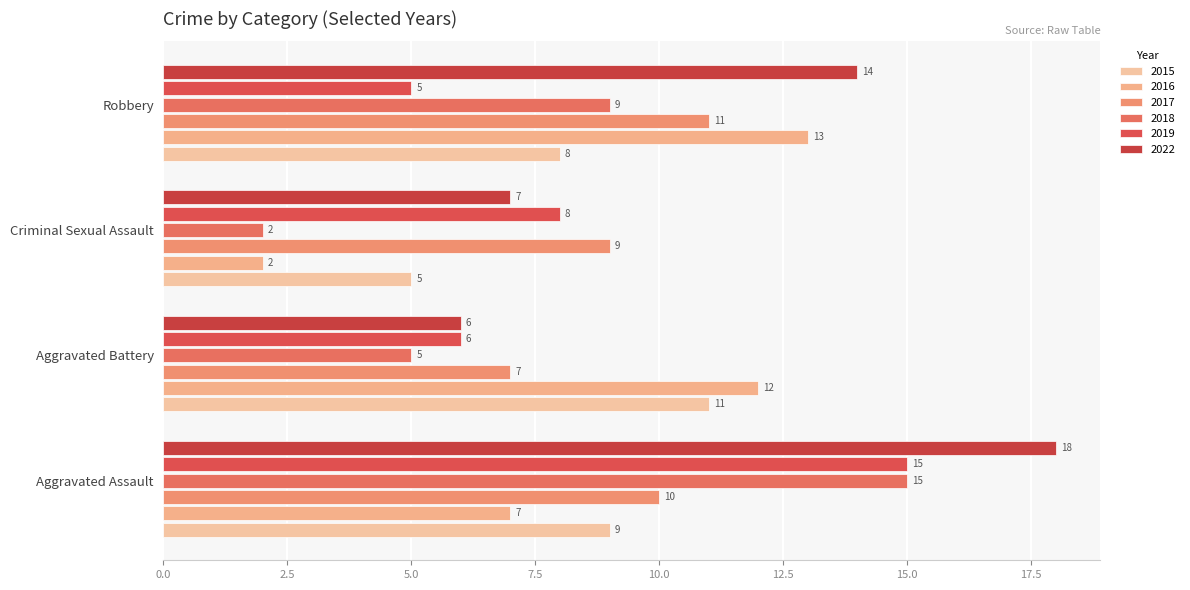

What position from the right is Aggravated Assault?

4